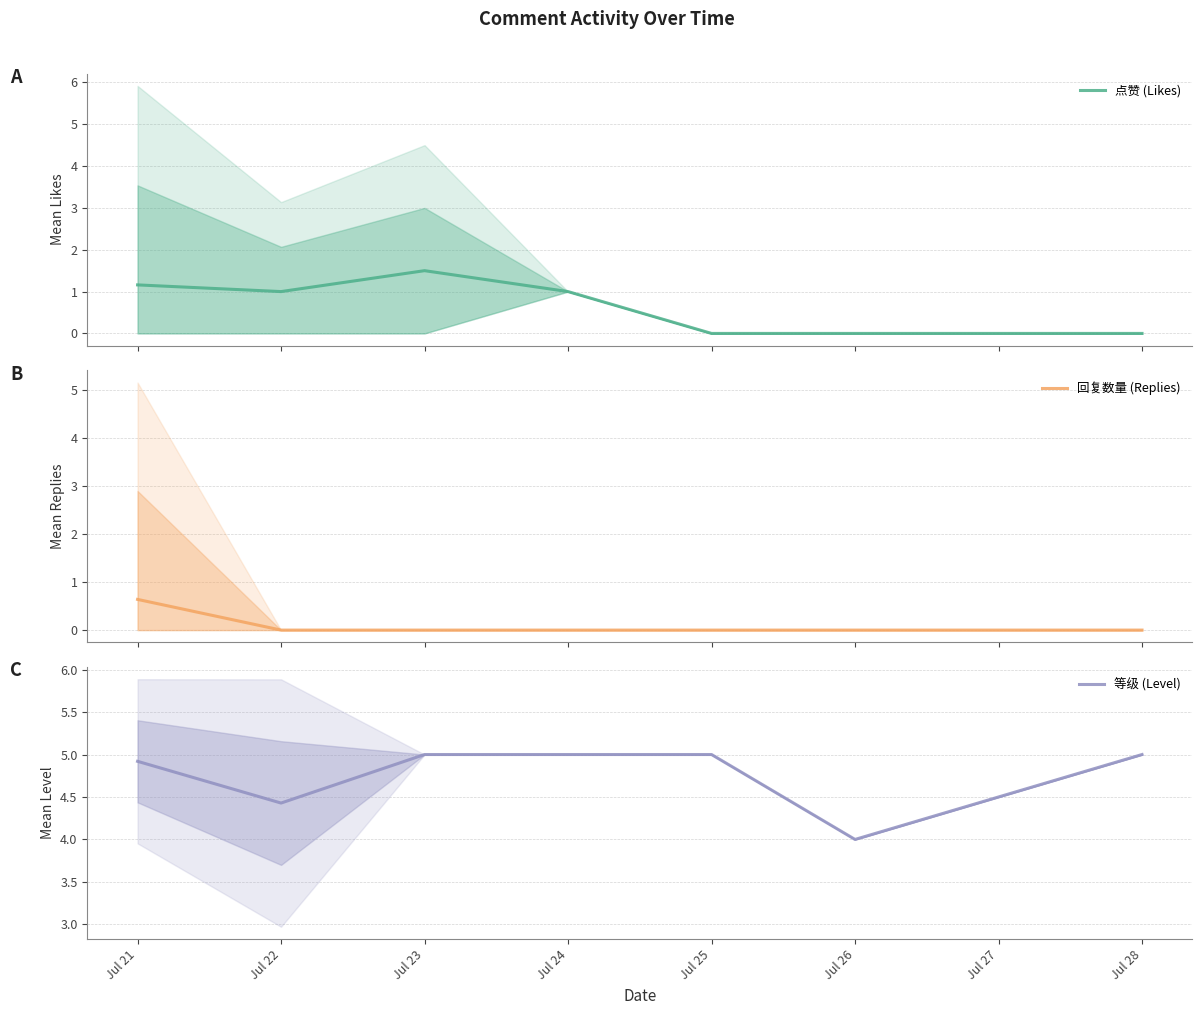

At how many categories does at least one series exceed 3?

7